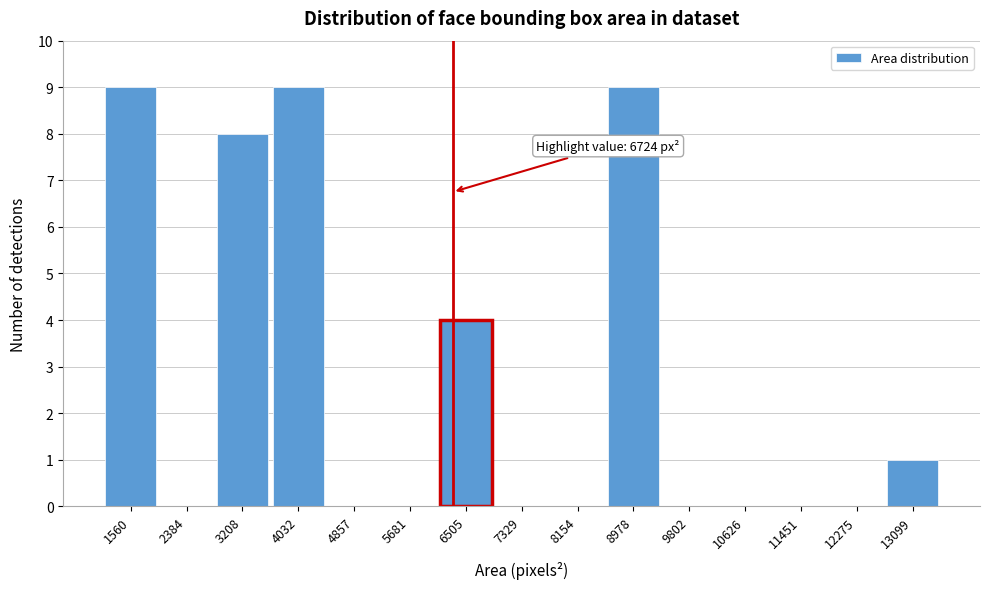

Reading left to right, what are all the values shown in this chart?

1560=9	2384=0	3208=8	4032=9	4857=0	5681=0	6505=4	7329=0	8154=0	8978=9	9802=0	10626=0	11451=0	12275=0	13099=1